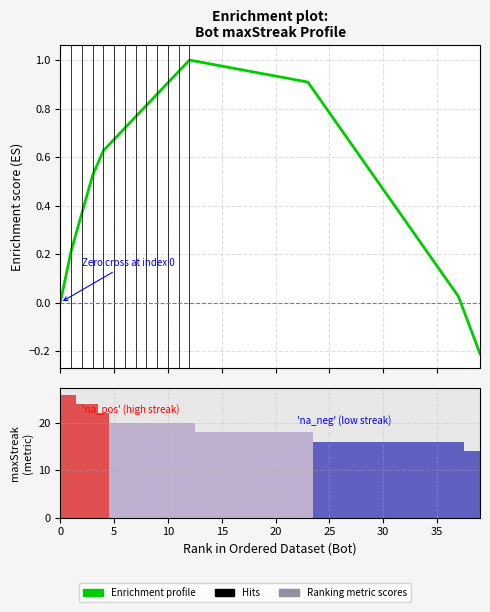

Which has a higher value, 30 or 12?

12